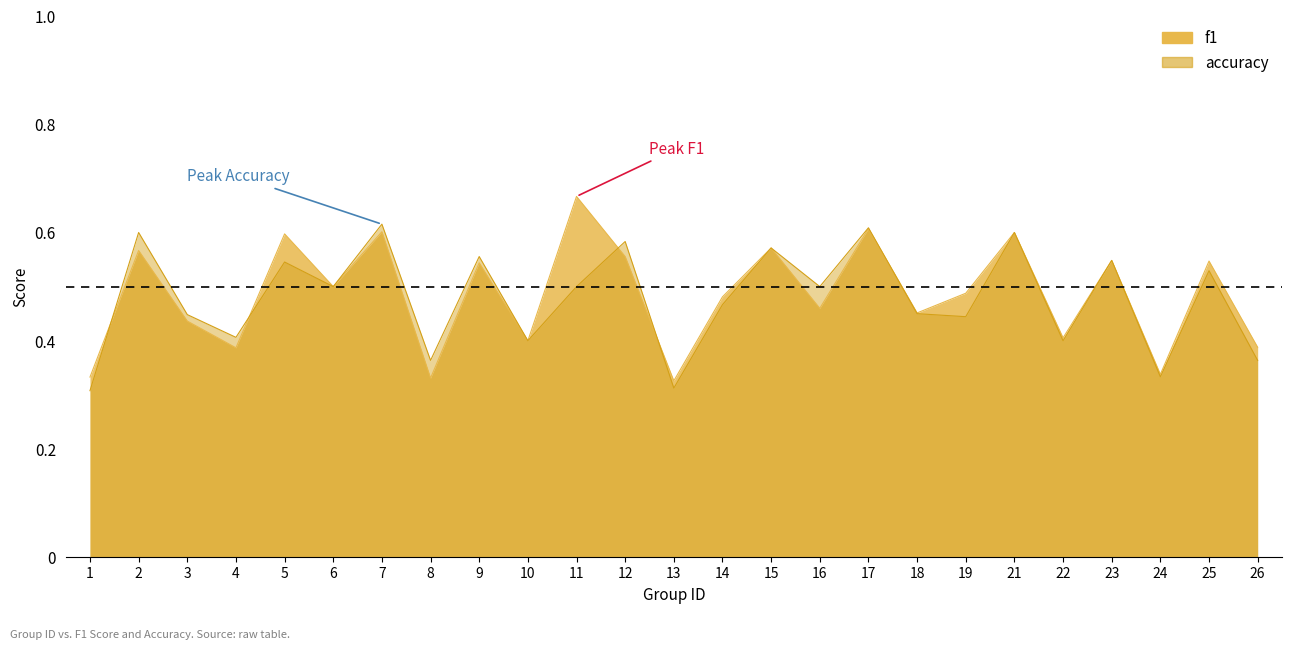

Is the value of accuracy at 25 greater than the value of f1 at 1?

Yes